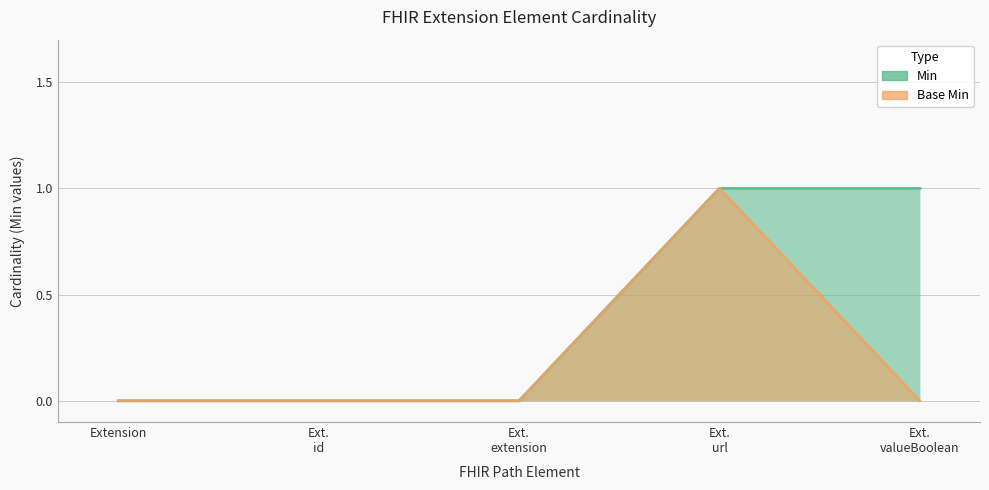

True or false: Min and Base Min intersect in this chart.

False